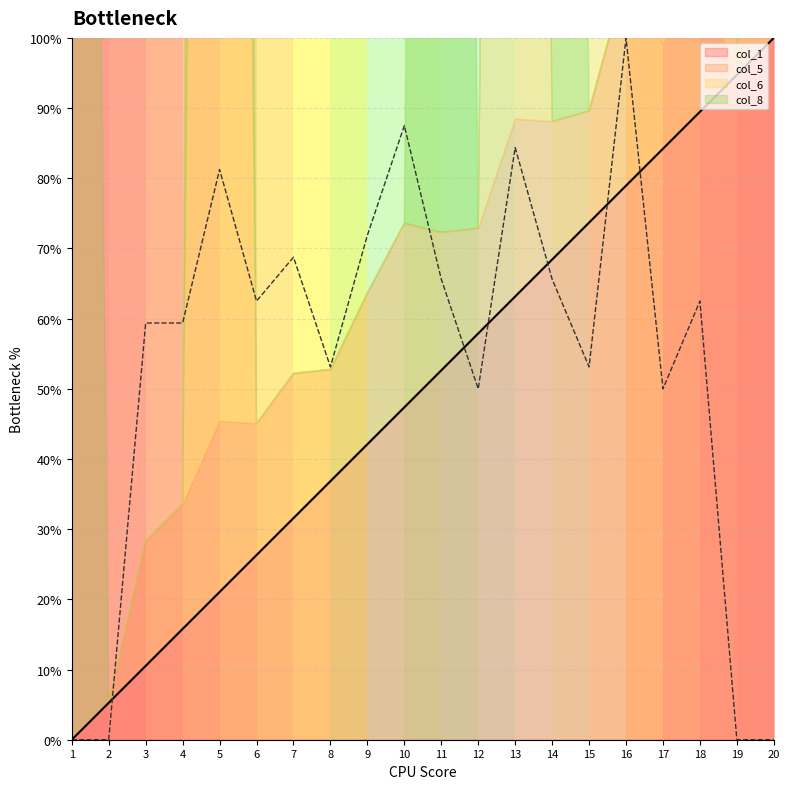

The col_1 series shows 84.2 at 17. True or false?

True